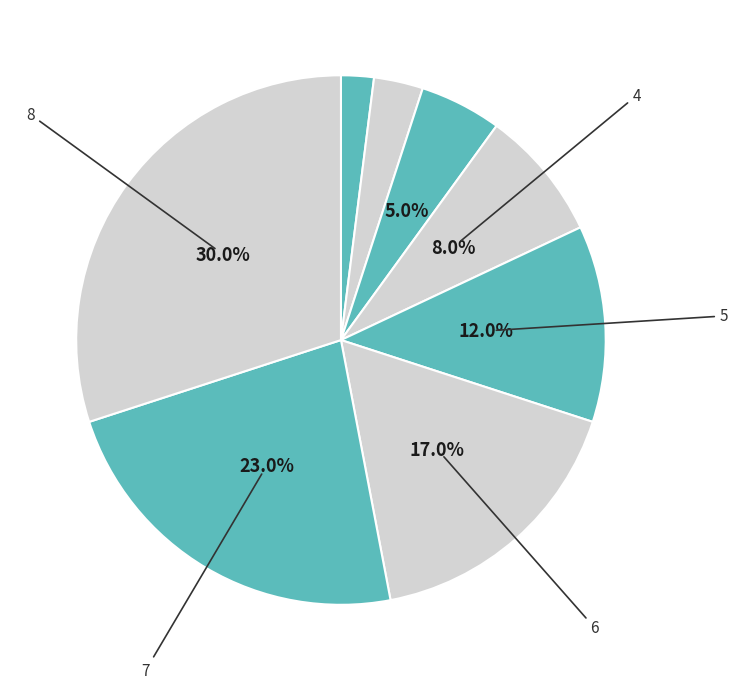

How many segments does this pie chart have?

8